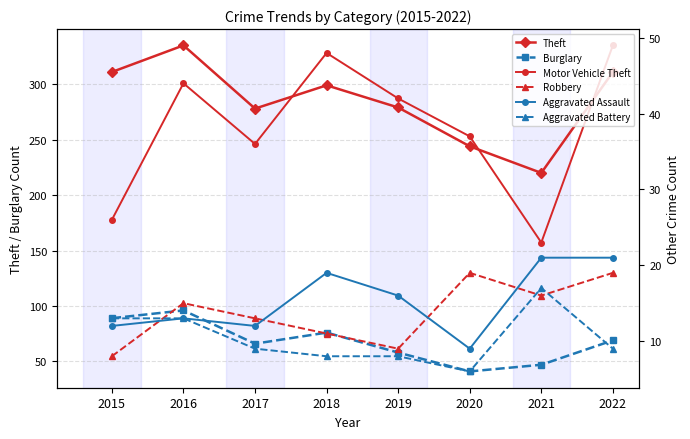

What is the total value across all series at 2015?

459